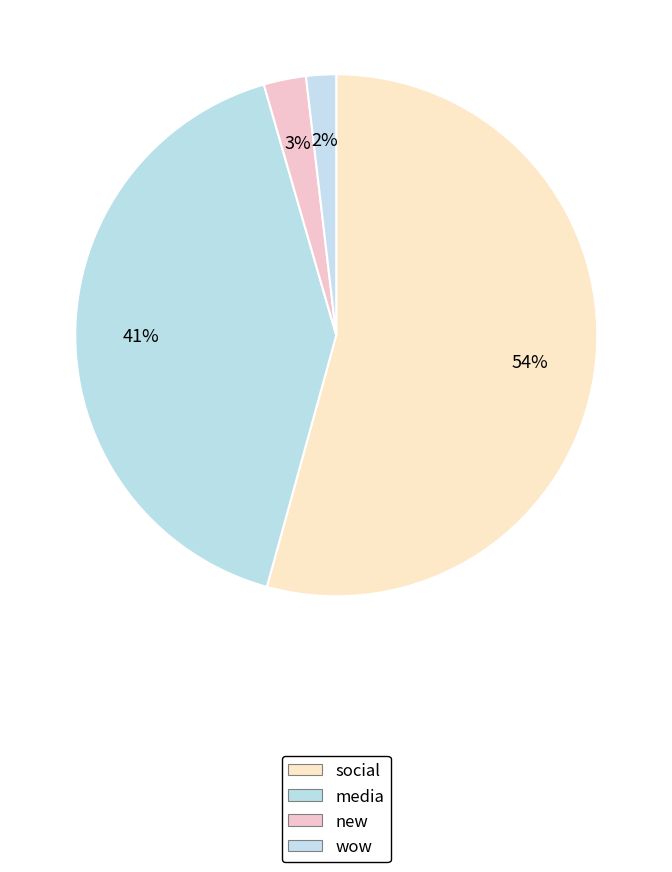

Which slice is the largest?

social